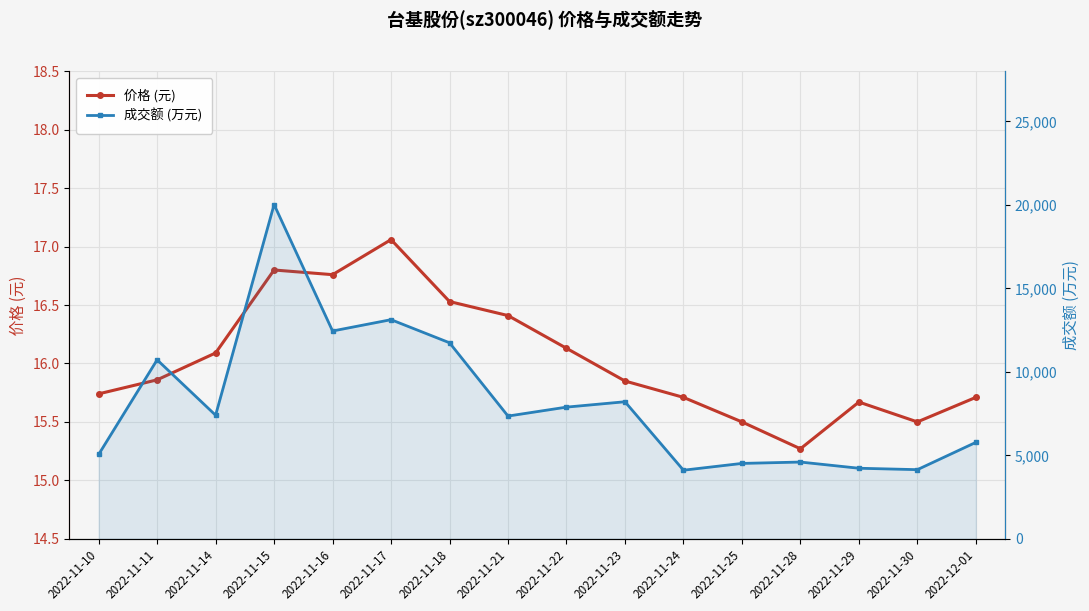

Which category has the highest value across all series?

2022-11-15